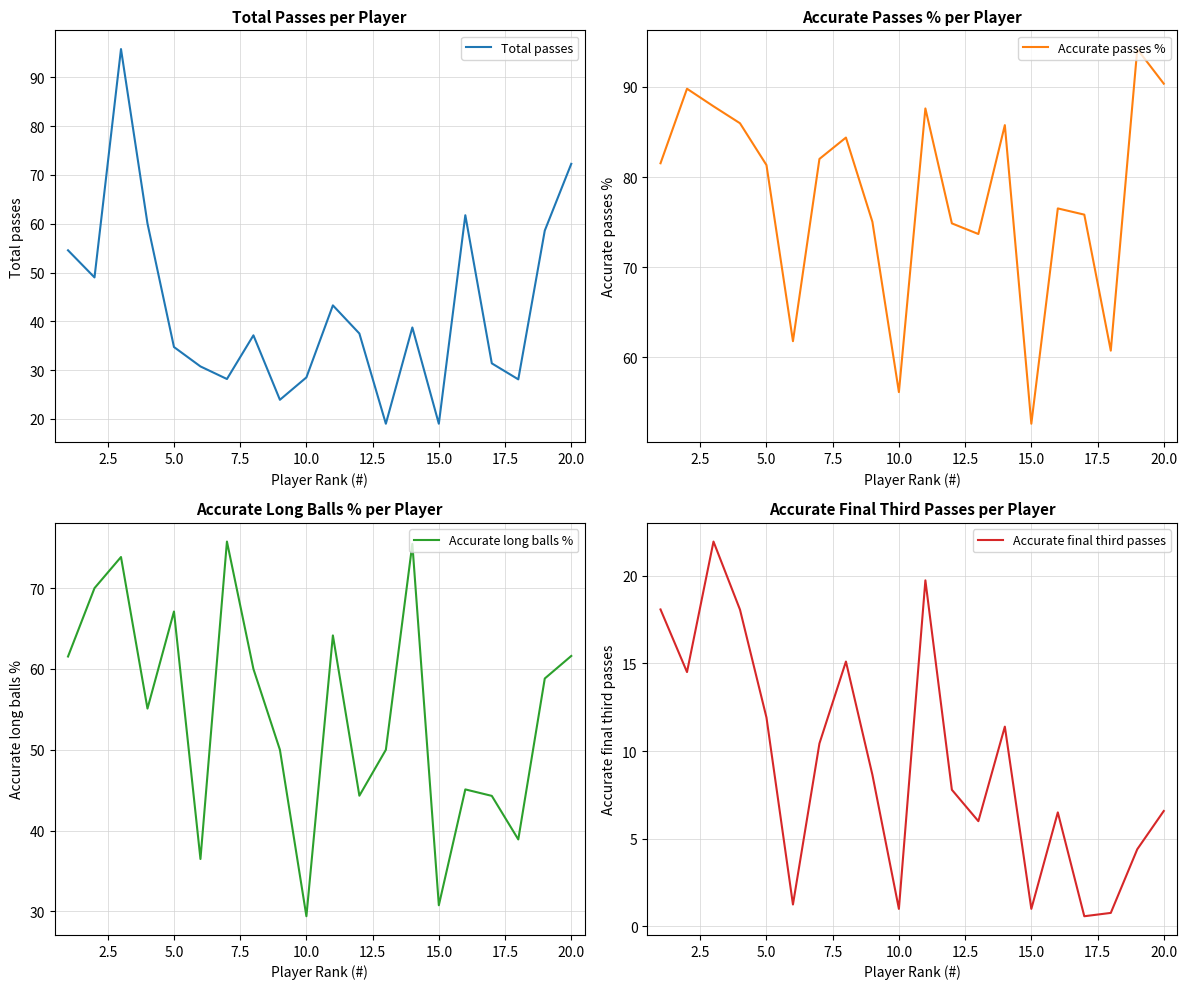

What is the lowest value of the Accurate passes % series?

52.6